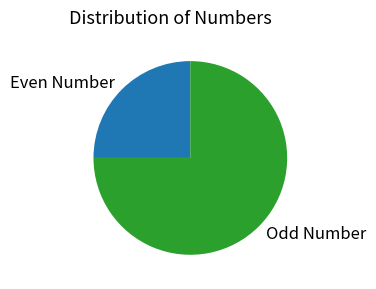

Rank the categories by value from highest to lowest.

Odd Number, Even Number